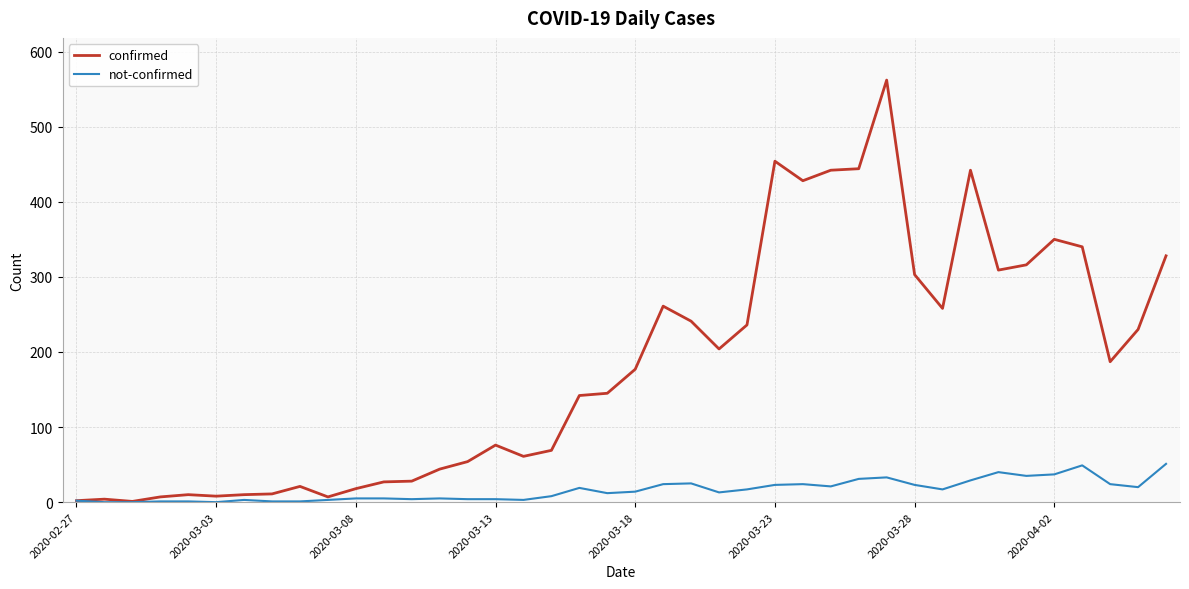

Which series has the largest total across all categories?

confirmed